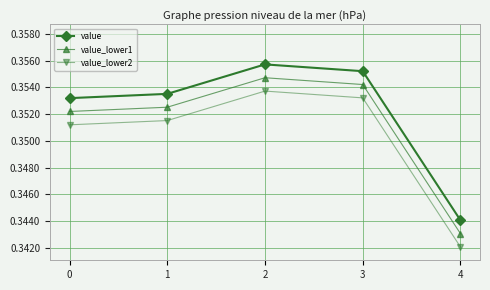

True or false: value has a value of 0.6 at 2.

False